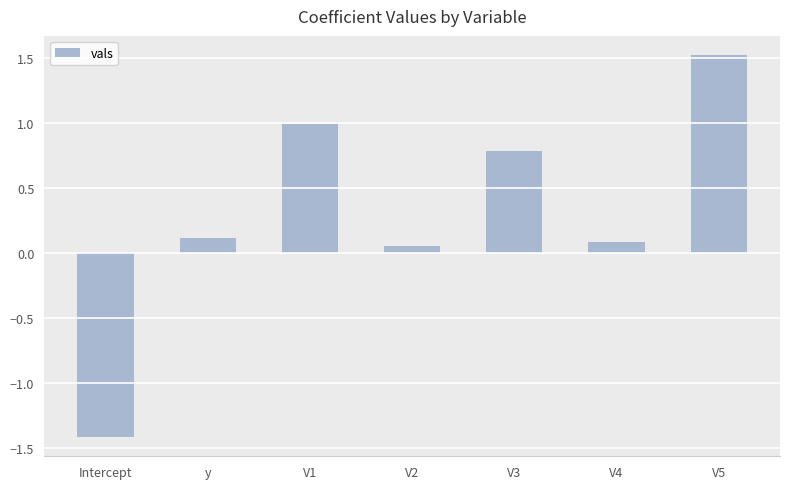

What is the value of the 3rd bar from the left?

1.0